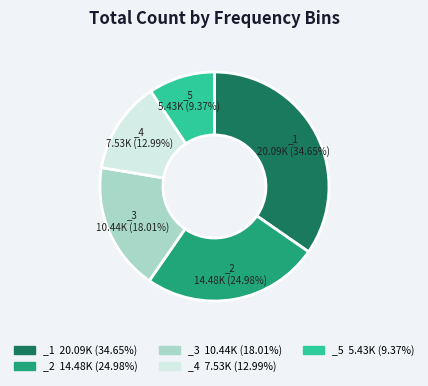

Is there any slice that represents more than half of the pie?

No